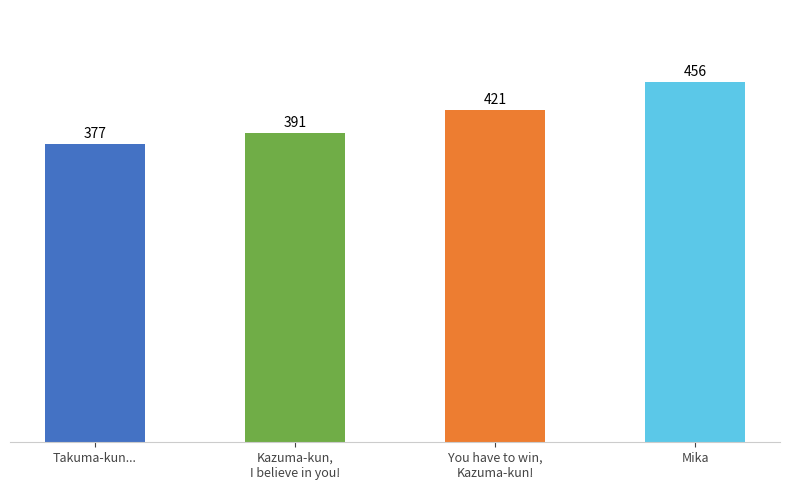

What is the label of the 3rd bar from the right?

Kazuma-kun,
I believe in you!